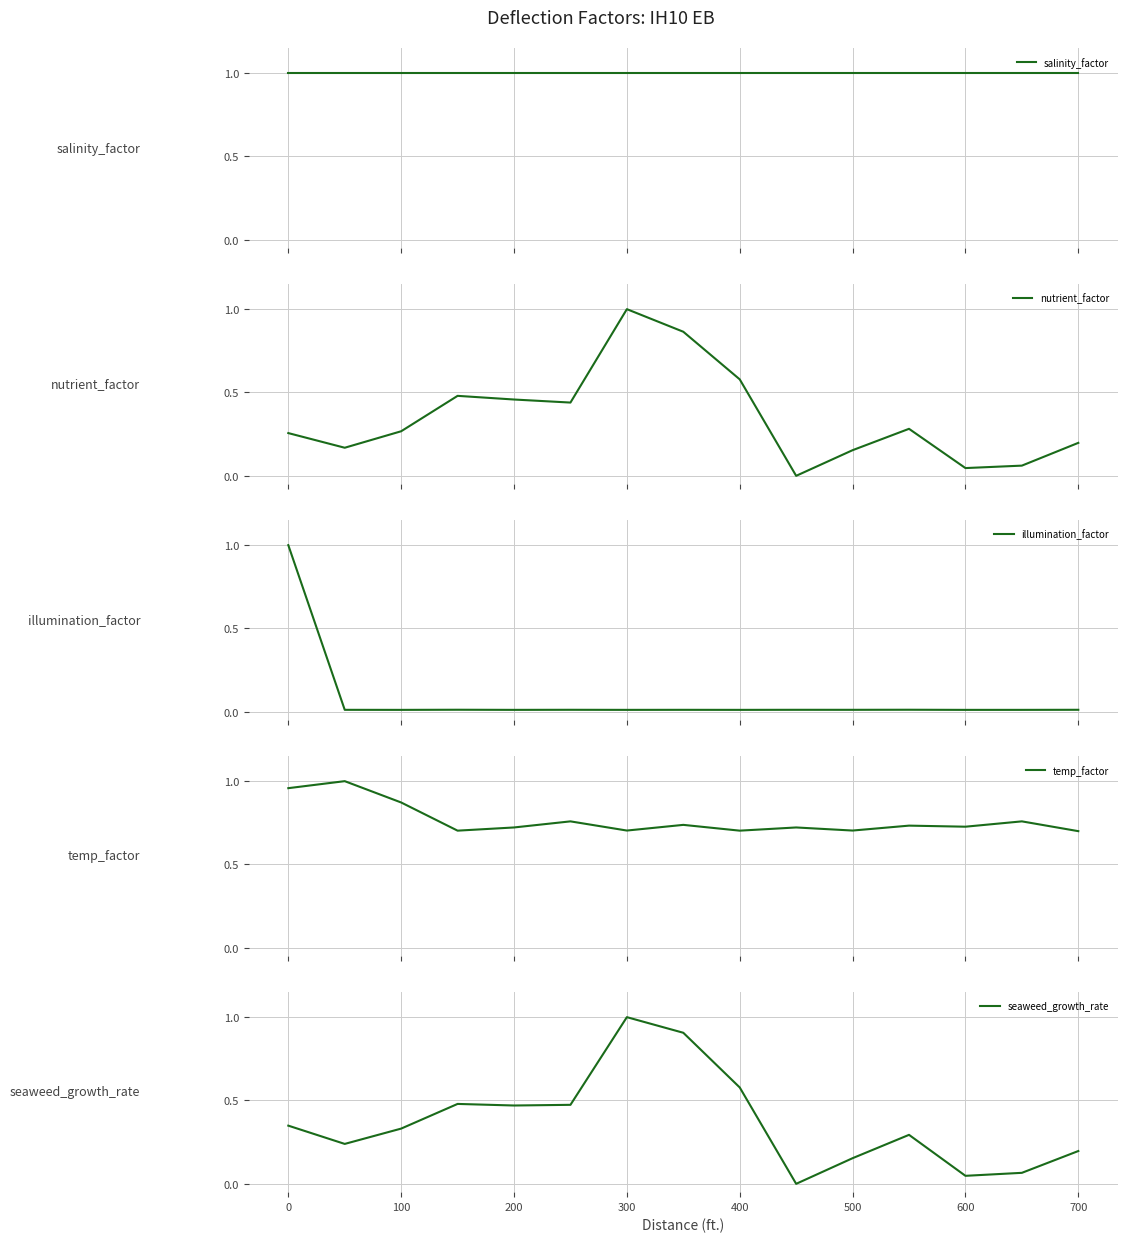

Reading left to right, list all the values displayed in this chart.

salinity_factor: 1.0	1.0	1.0	1.0	1.0	1.0	1.0	1.0	1.0	1.0	1.0	1.0	1.0	1.0	1.0
nutrient_factor: 0.3	0.2	0.3	0.5	0.5	0.4	1.0	0.9	0.6	0.0	0.2	0.3	0.0	0.1	0.2
illumination_factor: 1.0	0.0	0.0	0.0	0.0	0.0	0.0	0.0	0.0	0.0	0.0	0.0	0.0	0.0	0.0
temp_factor: 1.0	1.0	0.9	0.7	0.7	0.8	0.7	0.7	0.7	0.7	0.7	0.7	0.7	0.8	0.7
seaweed_growth_rate: 0.3	0.2	0.3	0.5	0.5	0.5	1.0	0.9	0.6	0.0	0.2	0.3	0.0	0.1	0.2